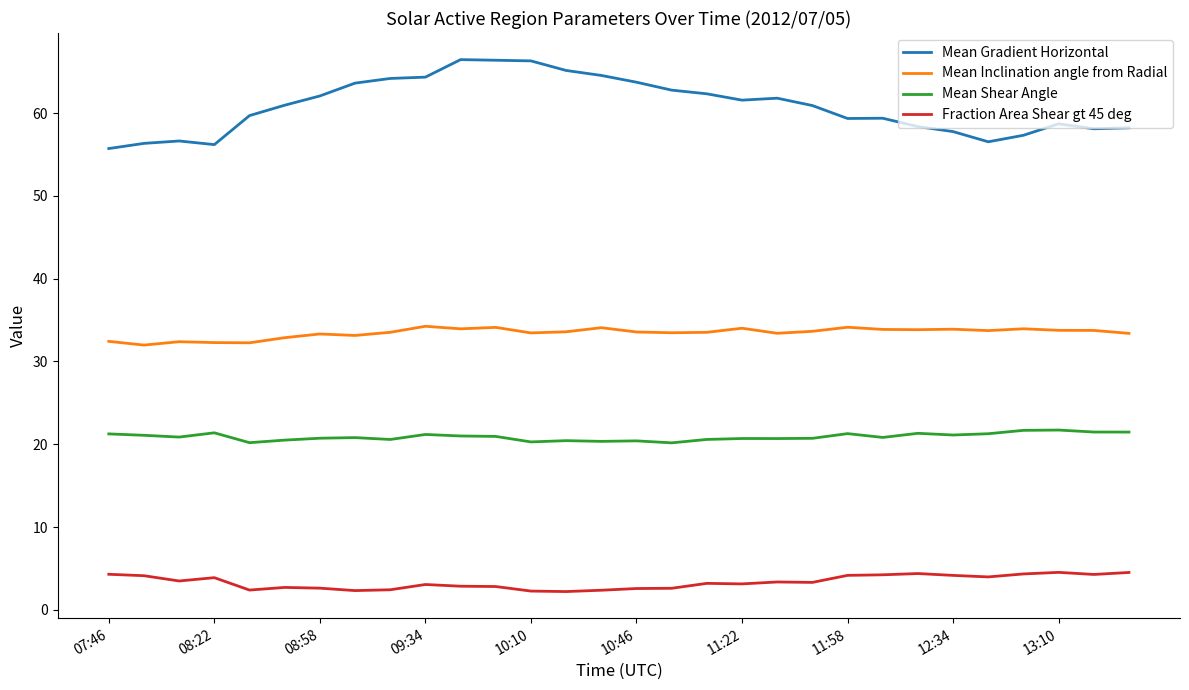

What are all the series names shown in the legend?

Mean Gradient Horizontal, Mean Inclination angle from Radial, Mean Shear Angle, Fraction Area Shear gt 45 deg